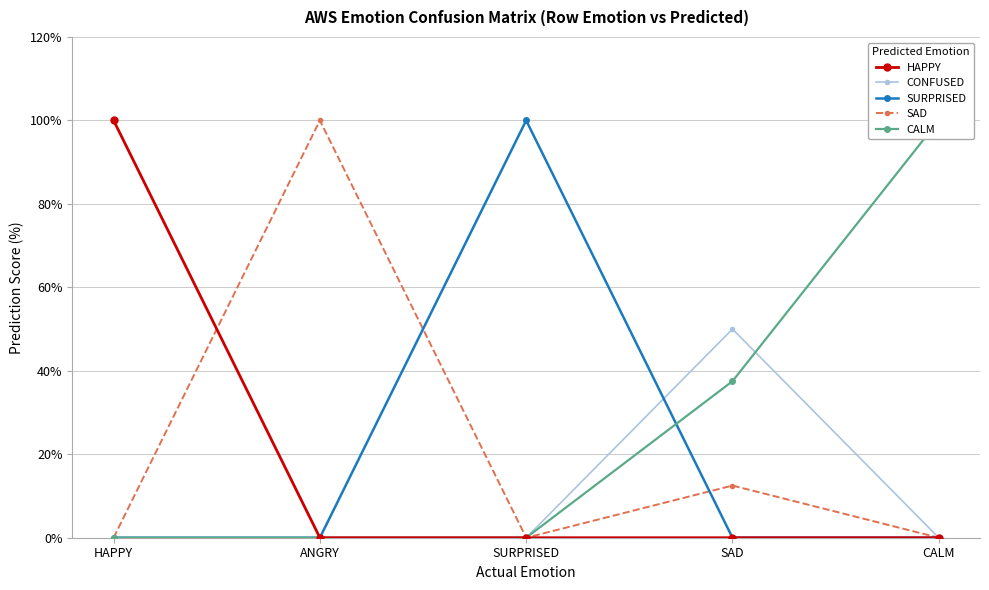

True or false: CALM and HAPPY intersect in this chart.

False